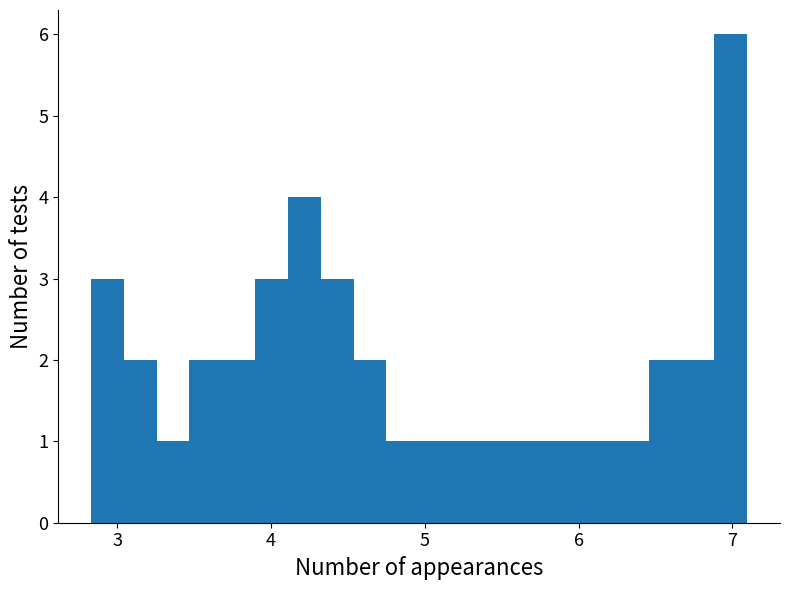

Read against the x-axis, roughly where is the centre of the tallest bar?

7.0